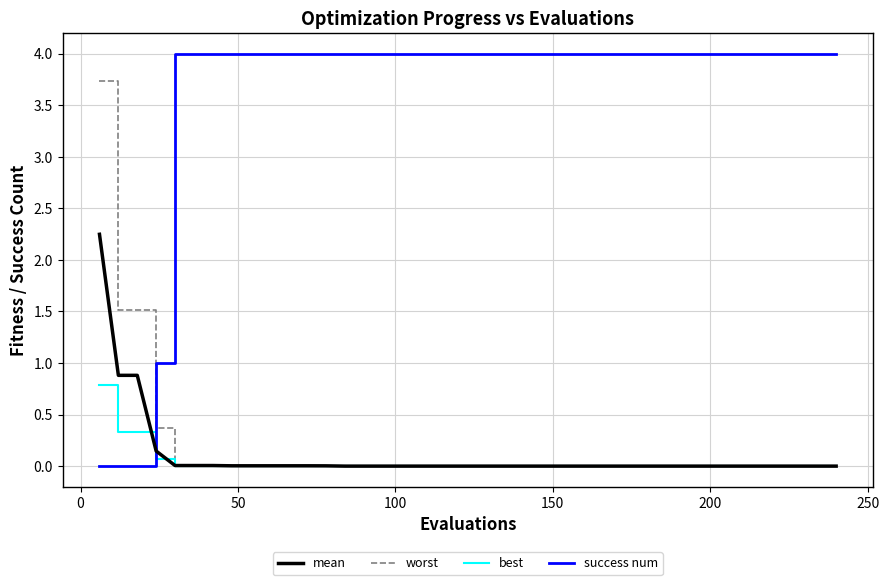

True or false: success num and best intersect in this chart.

True